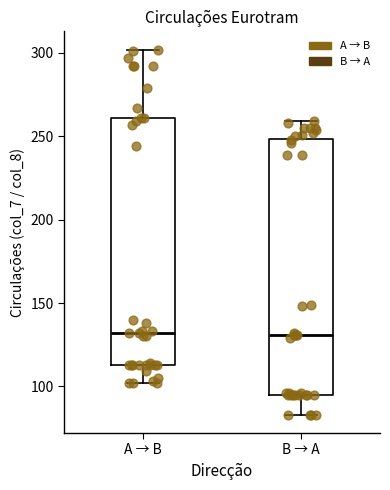

Reading left to right, read every box against the y-axis: the position of its median line, the range the box covers, and the ends of its whiskers. The values are not printed on the chart, so give them approximately, as read against the axis.

A → B: median 130, box 115 to 260, whiskers 100 to 300
B → A: median 130, box 95 to 250, whiskers 85 to 260